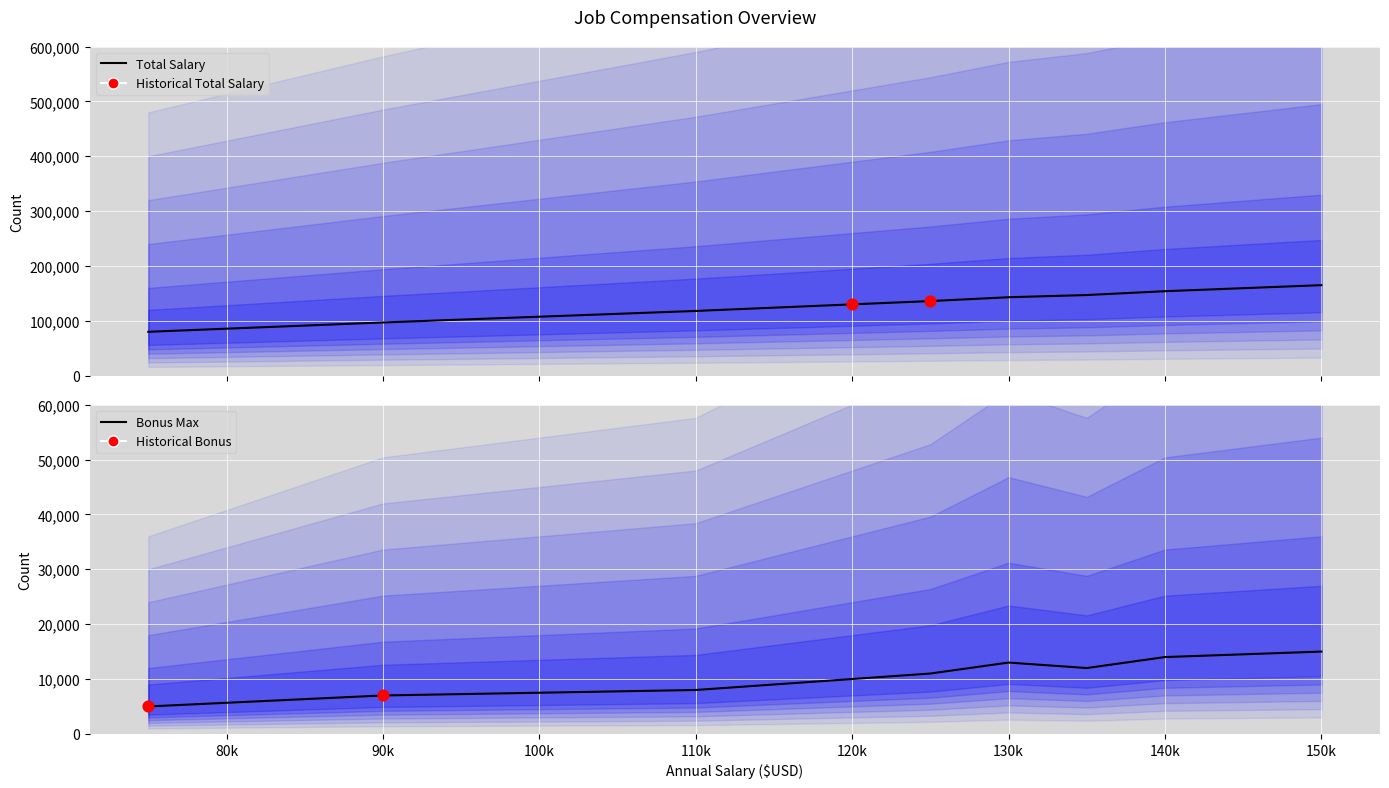

Which series has the largest Y range (max minus min)?

Total Salary (+)